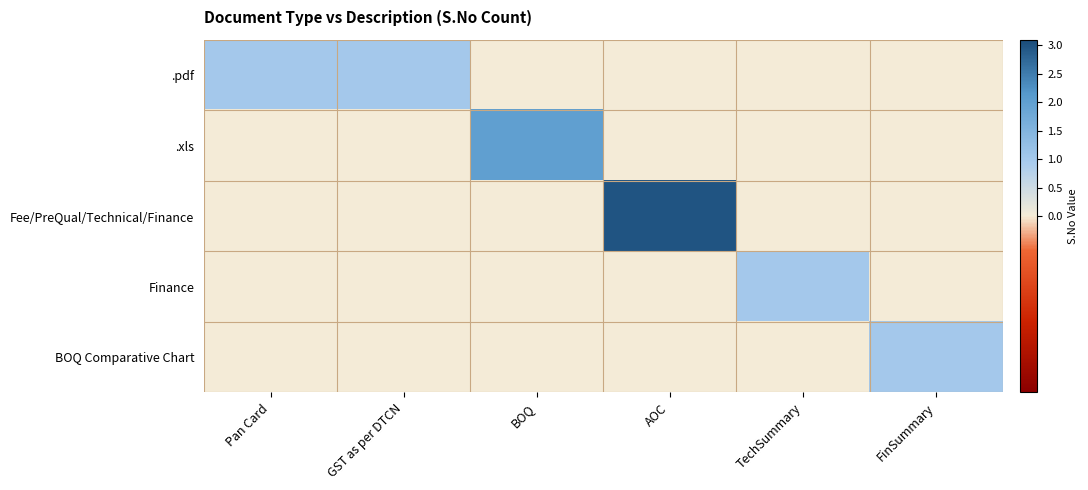

Which series has the largest total across all categories?

Fee/PreQual/Technical/Finance